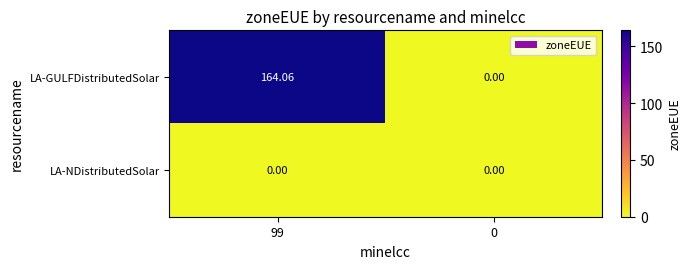

Which series has the widest spread of values?

LA-GULFDistributedSolar